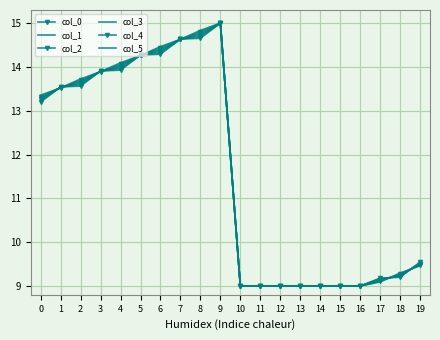

The col_0 series shows 13.8 at 18. True or false?

False